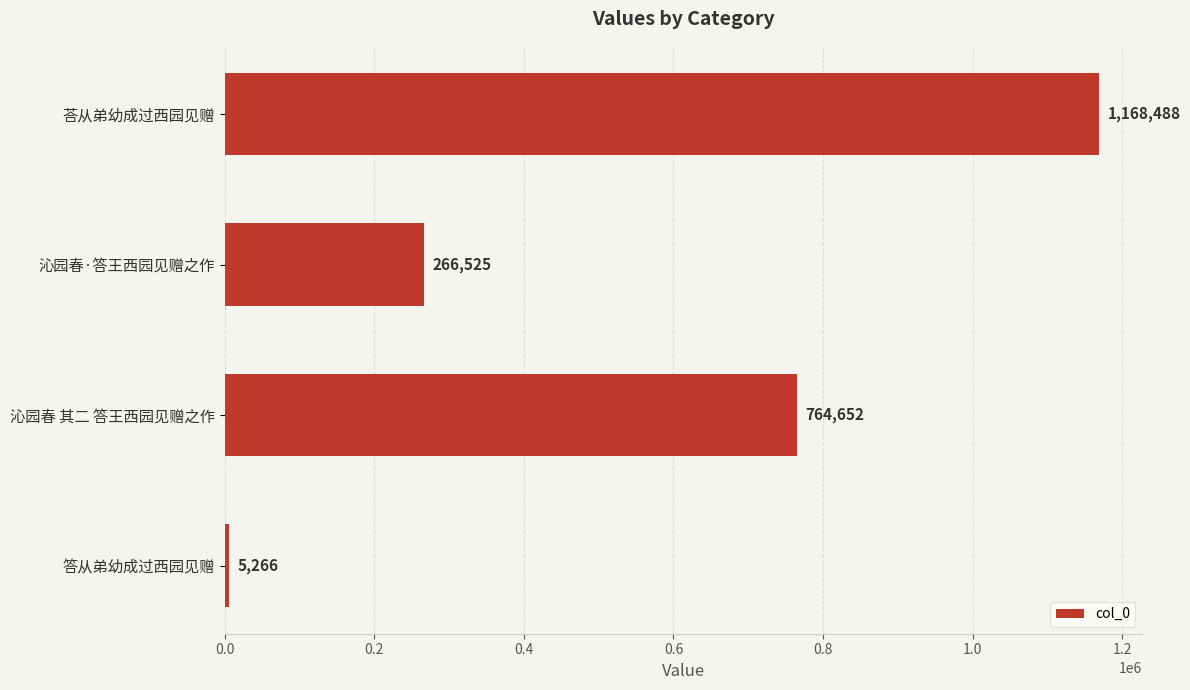

List the labels in order of value, largest first.

荅从弟幼成过西园见赠, 沁园春 其二 答王西园见赠之作, 沁园春·答王西园见赠之作, 答从弟幼成过西园见赠